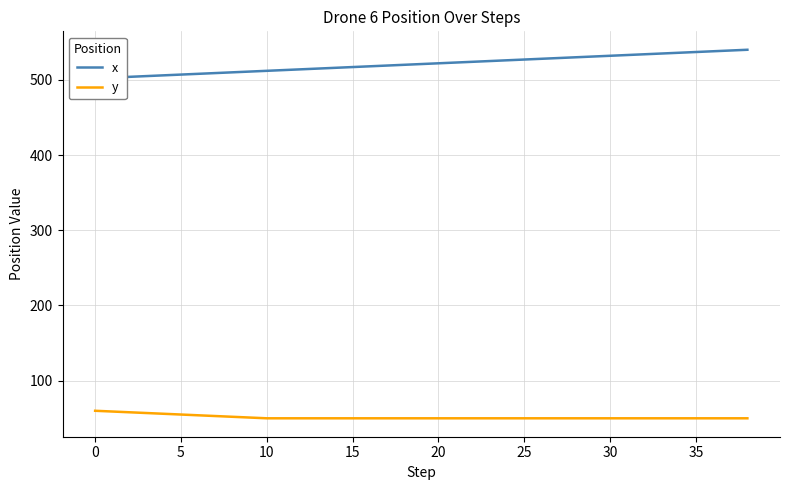

How many lines are shown in the chart?

2